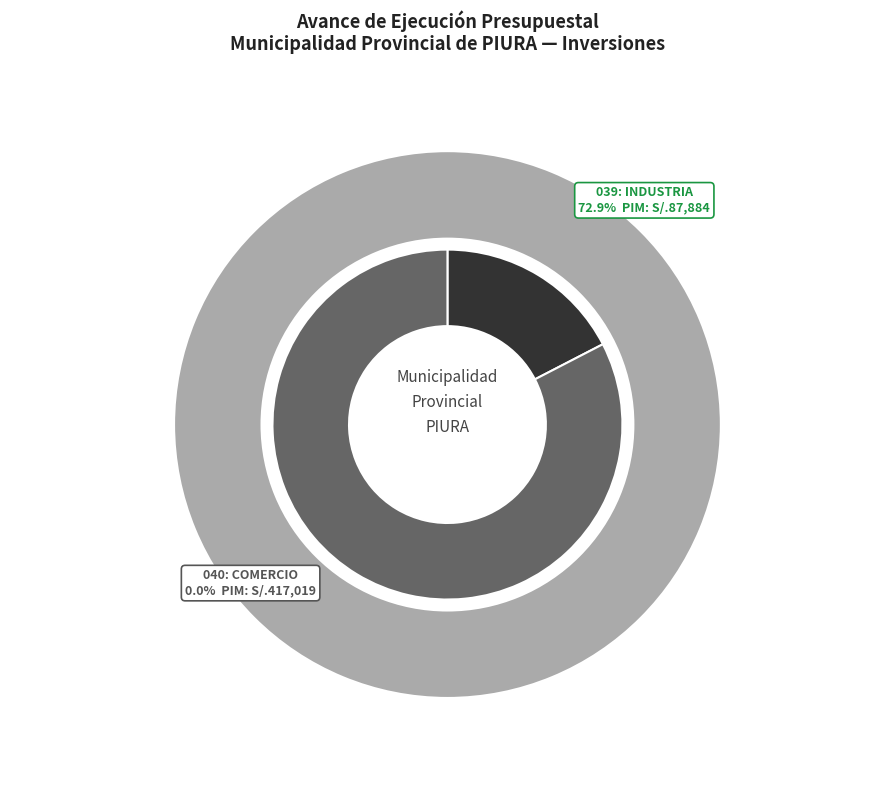

Combined, what portion of the pie is 040: COMERCIO and 039: INDUSTRIA?

100.0%